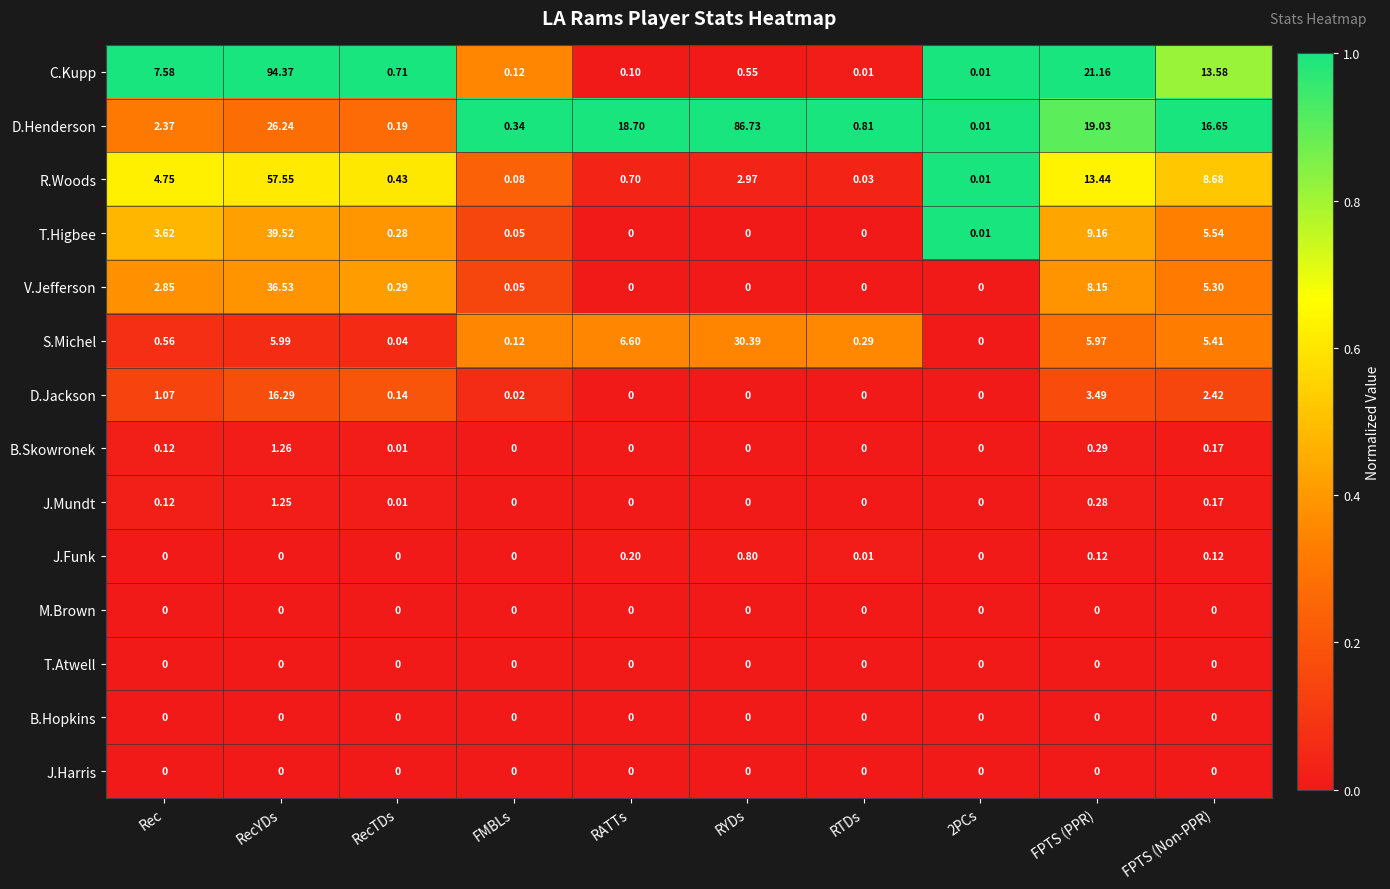

Which category has the highest value across all series?

RecYDs